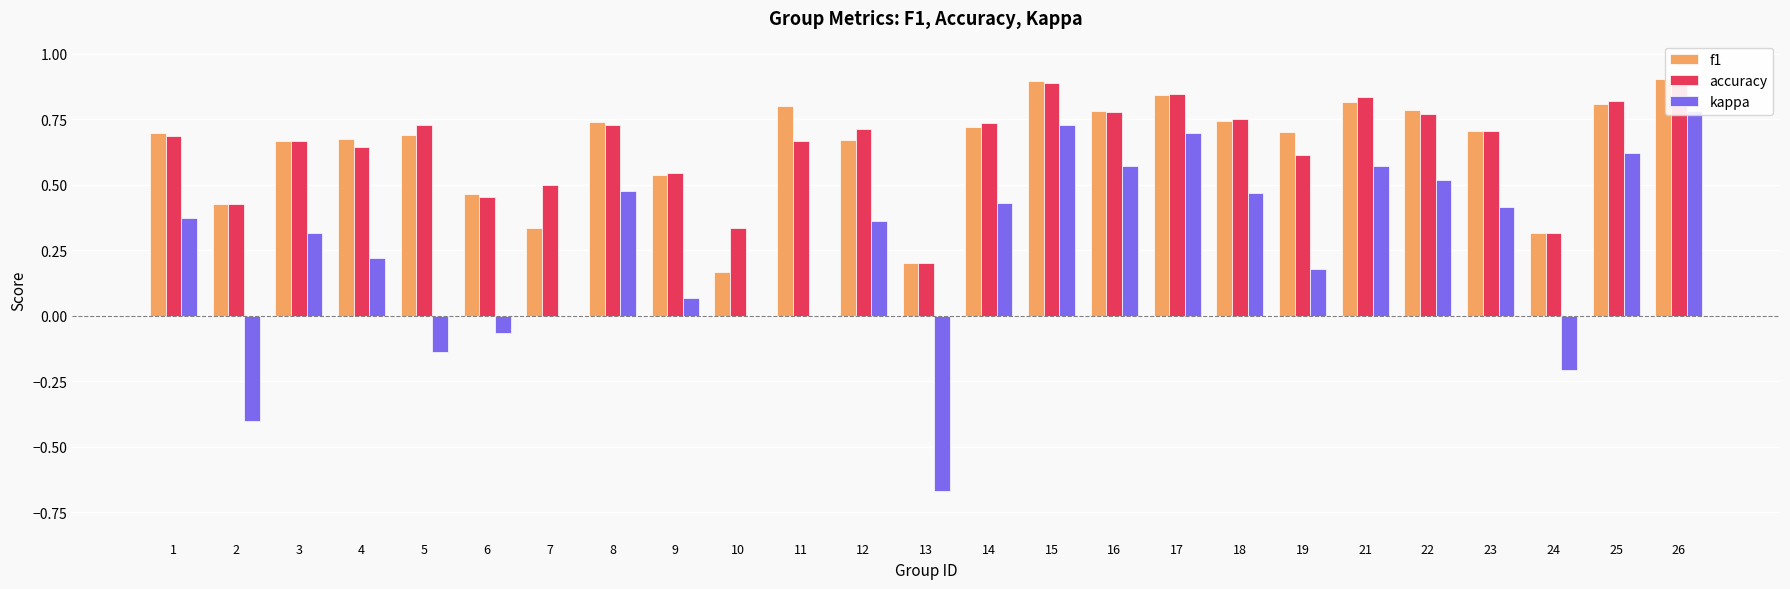

Rank the categories by accuracy value from lowest to highest.

13, 24, 10, 2, 6, 7, 9, 19, 4, 3, 11, 1, 23, 12, 5, 8, 14, 18, 22, 16, 25, 21, 17, 15, 26